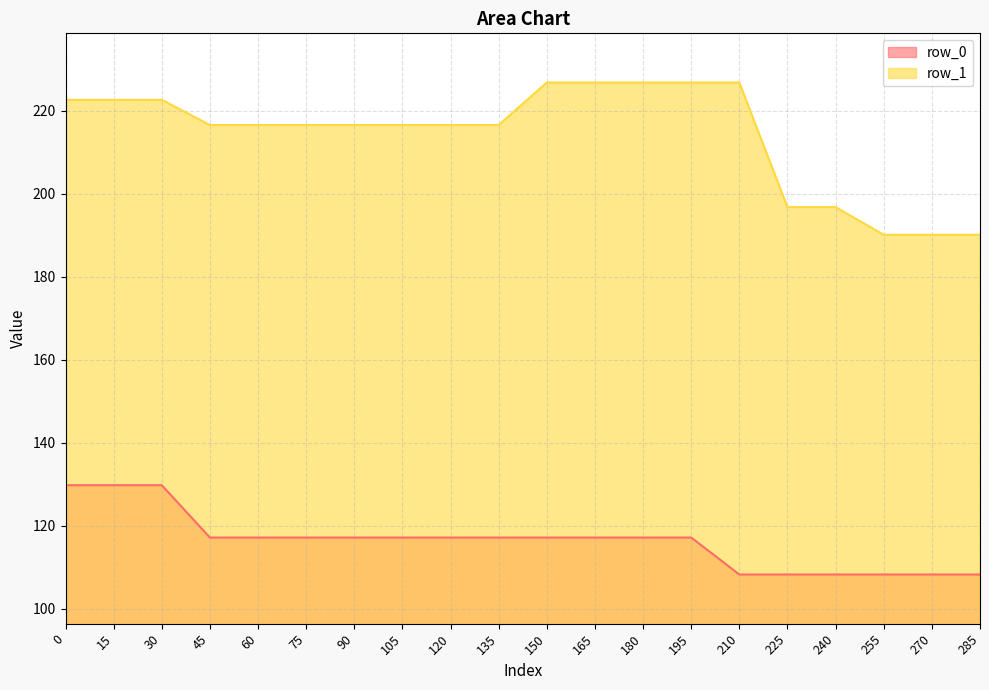

What is the difference between the maximum and minimum values in the row_1 series?

36.7